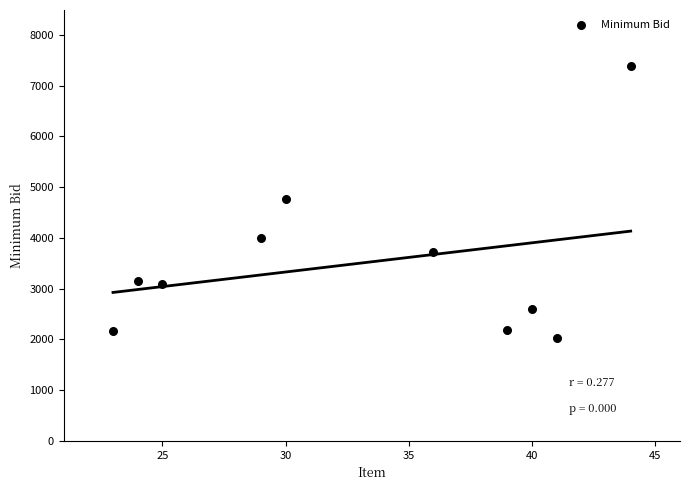

What is the average Y value?

3505.5